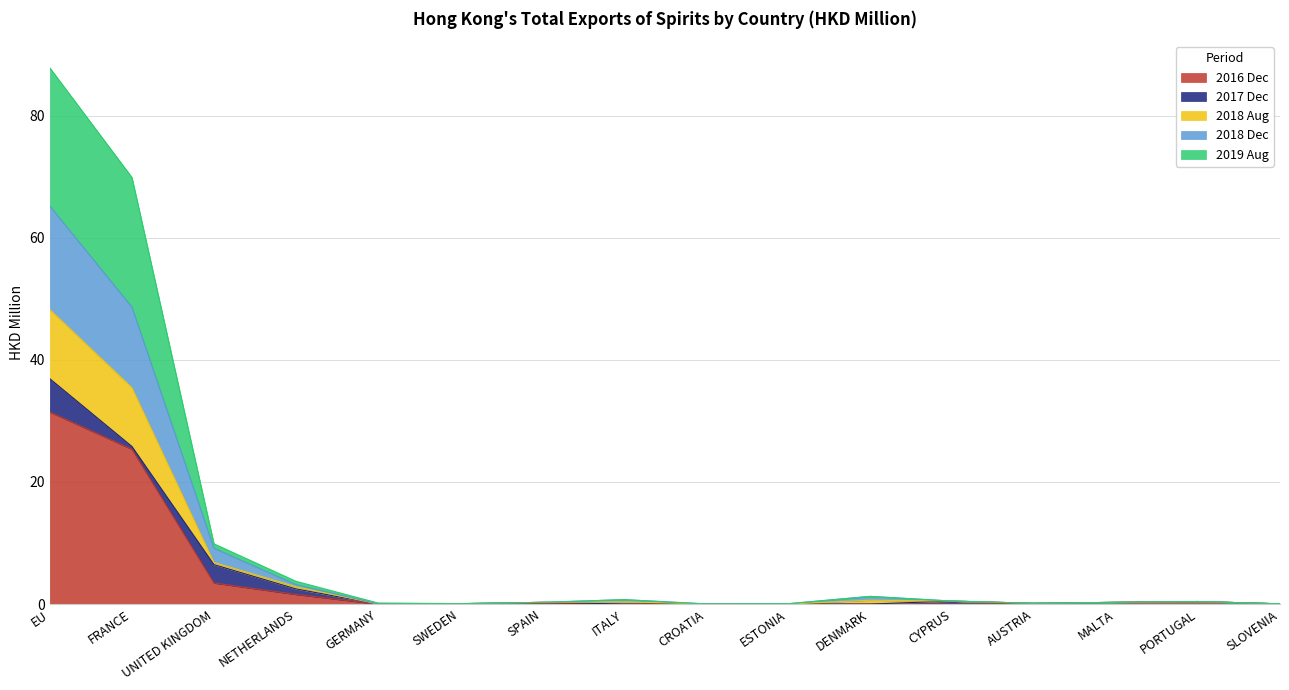

What is the label of the 4th point from the left?

NETHERLANDS